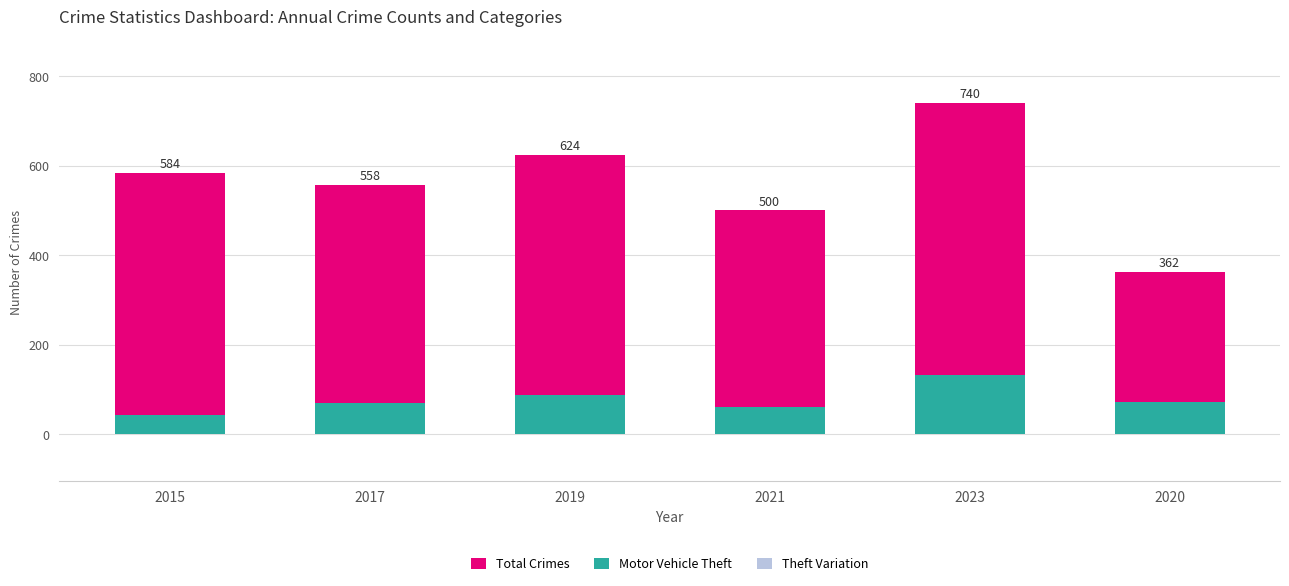

At how many categories does at least one series exceed 14?

6